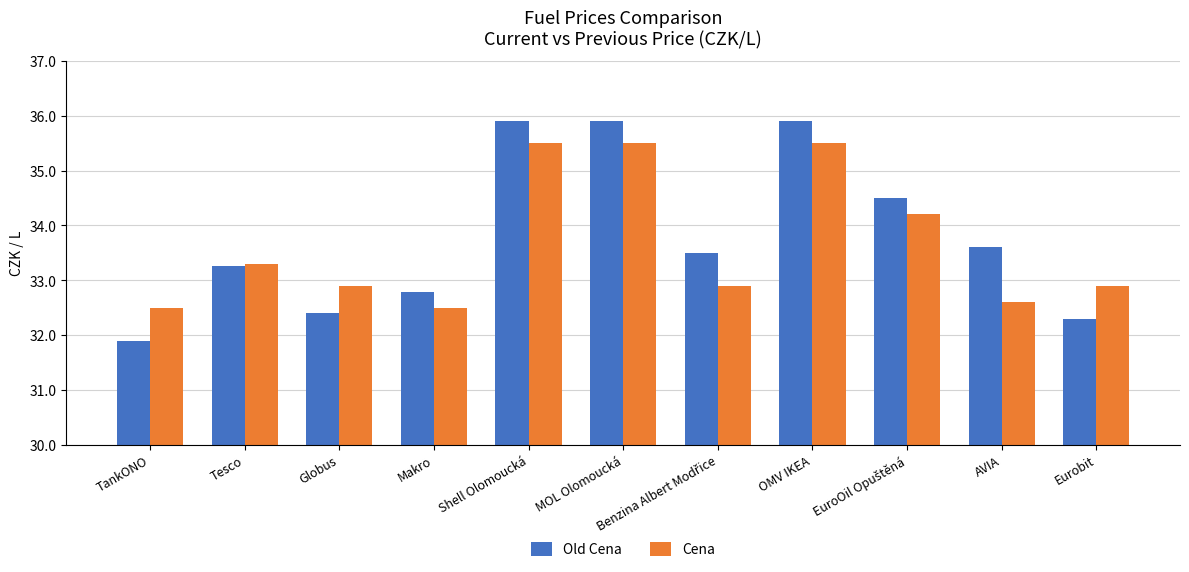

What is the value of the Old Cena bar at the 11th from the left?

32.3